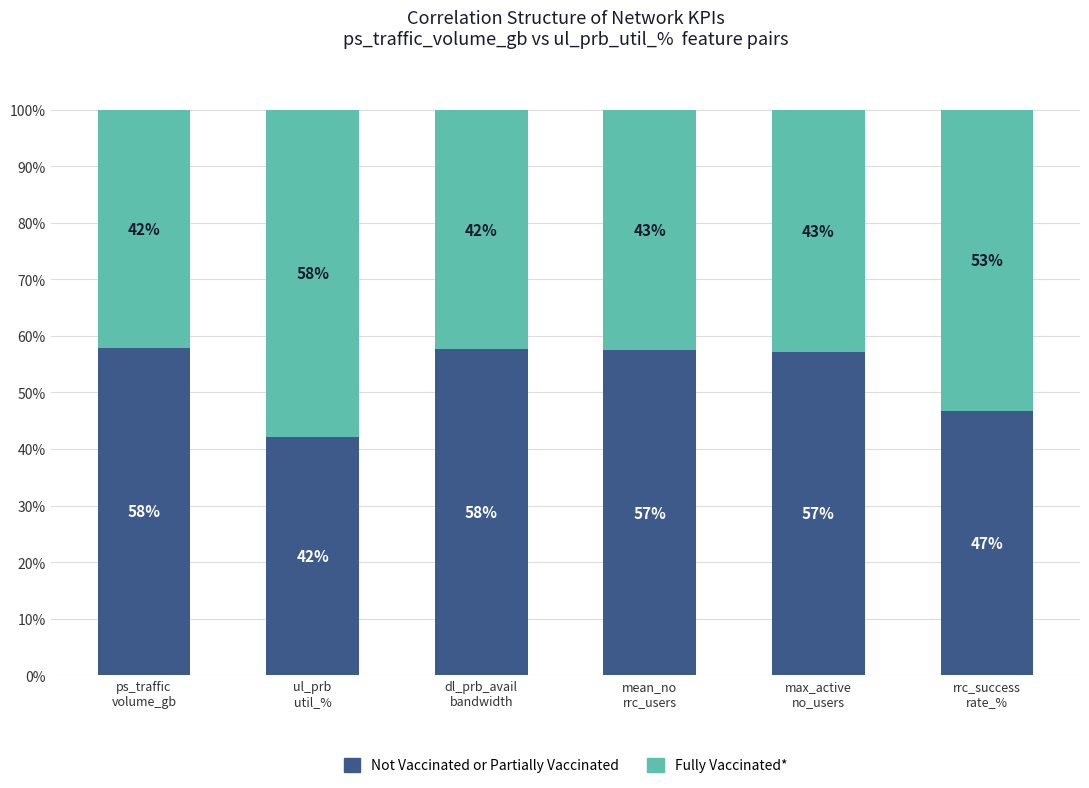

What are all the series names shown in the legend?

Not Vaccinated or Partially Vaccinated, Fully Vaccinated*